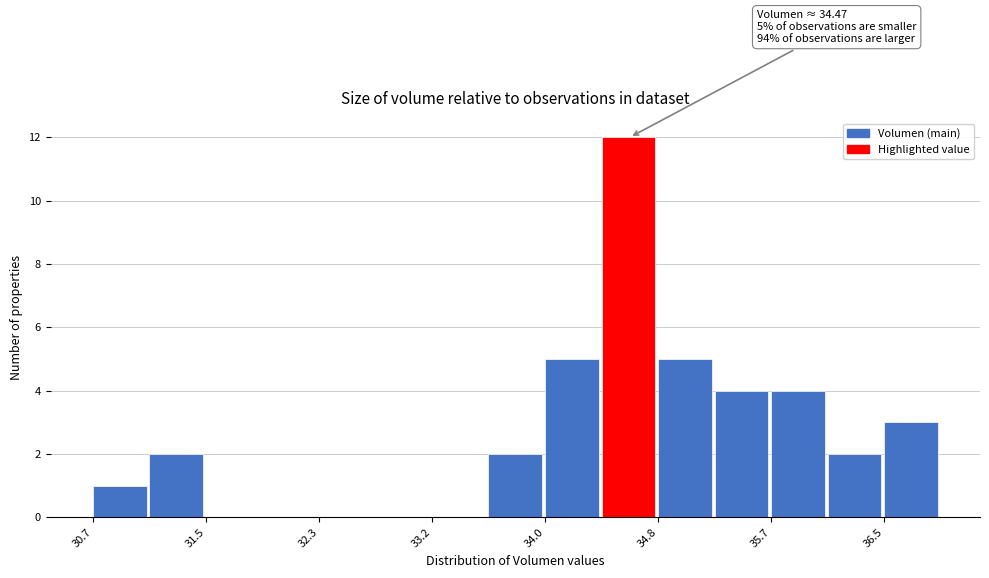

Over which range of the x-axis is the bar tallest?

34.4 to 34.8